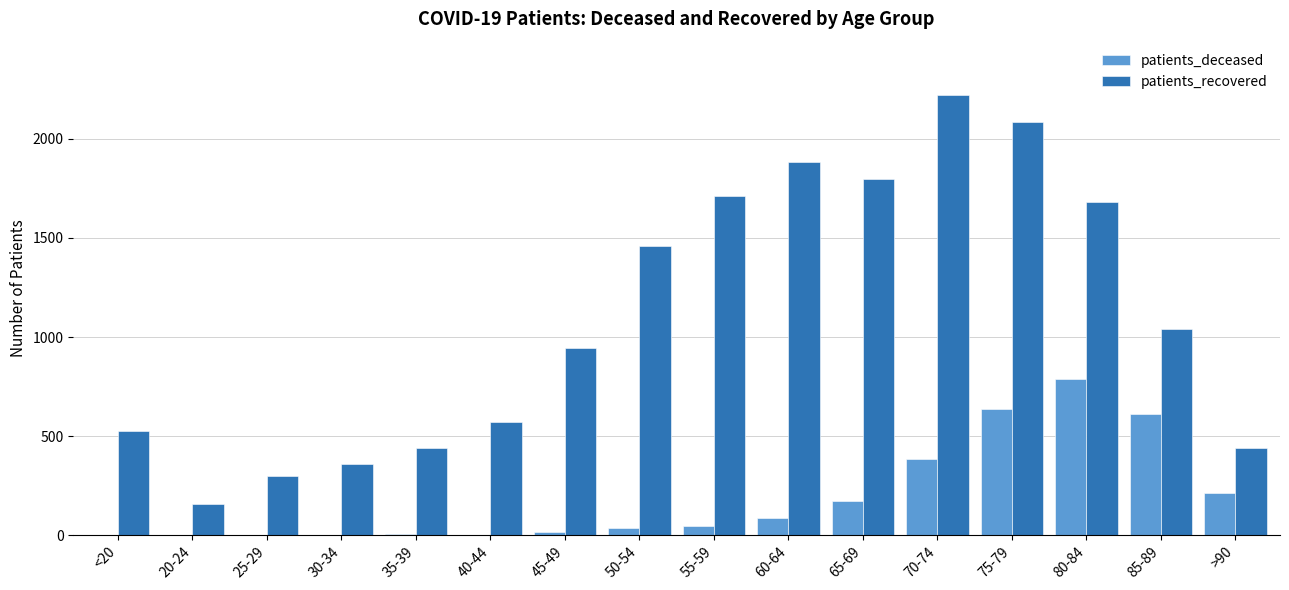

What is the sum of all patients_recovered values?

17616